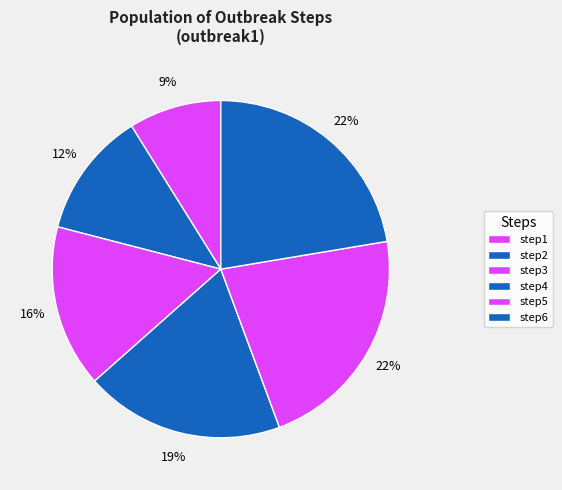

Rank the categories by value from highest to lowest.

step6, step5, step4, step3, step2, step1